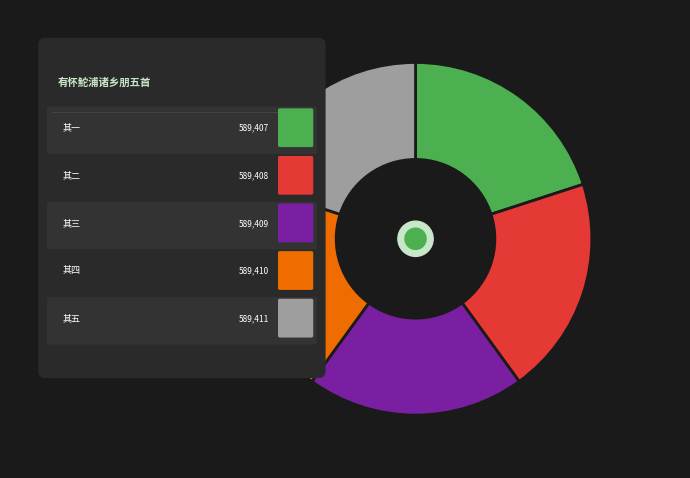

What is the largest slice in the pie chart?

有怀鮀浦诸乡朋五首 其五